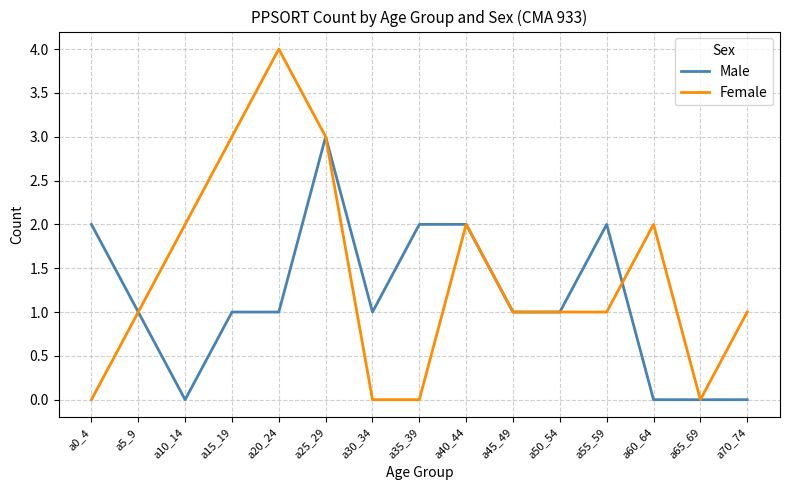

Is it true that Female equals 6 at a20_24?

False